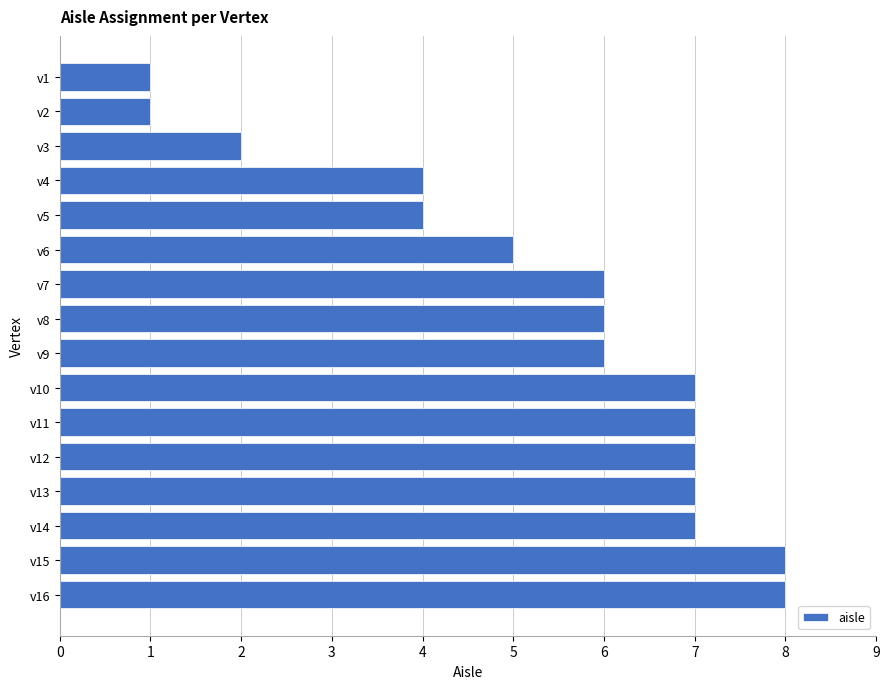

The value at v5 is 1. True or false?

False